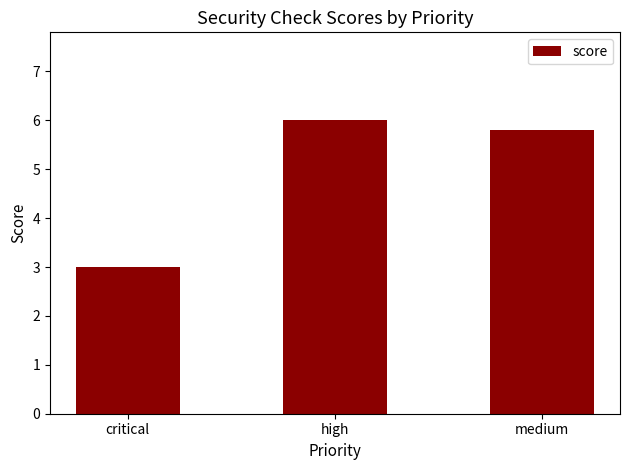

How many values are below 5?

1